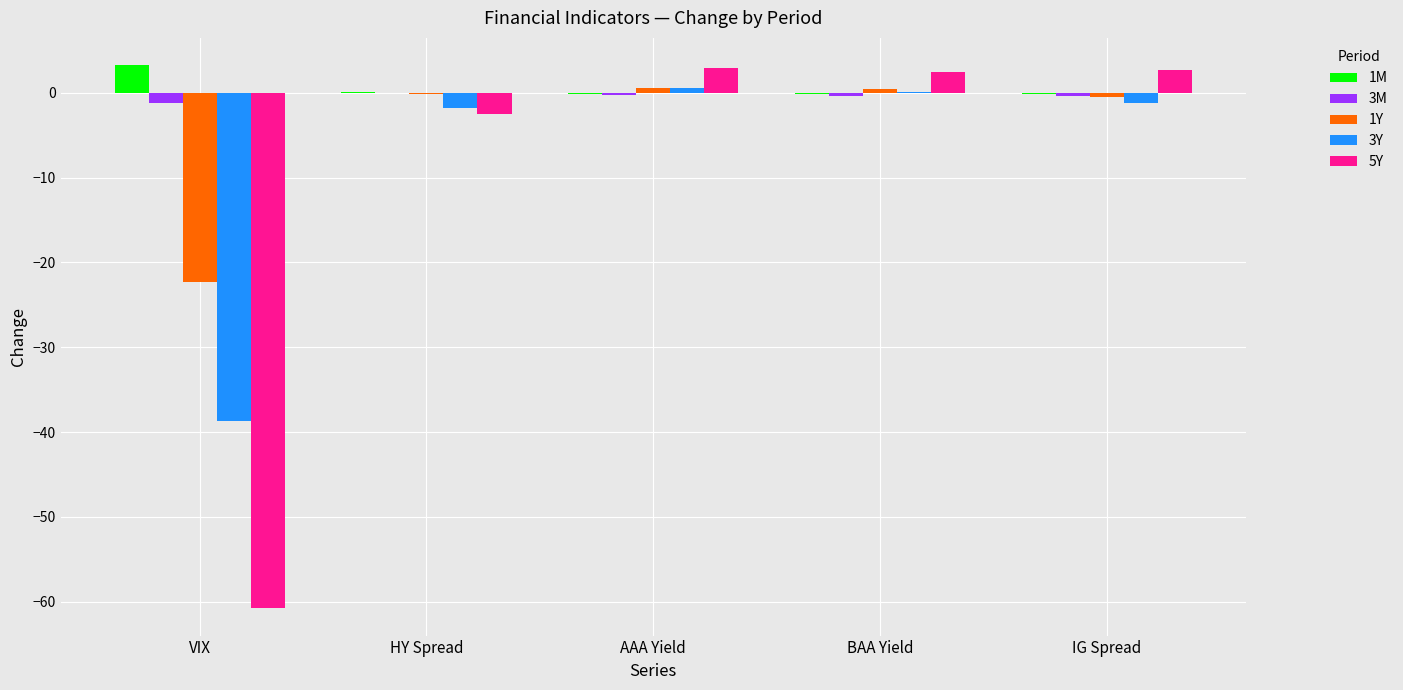

Is the value of 1M at VIX greater than the value of 3Y at VIX?

Yes